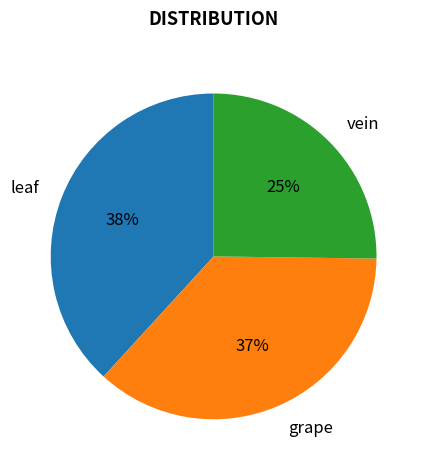

Is the sum of vein and grape greater than half?

Yes